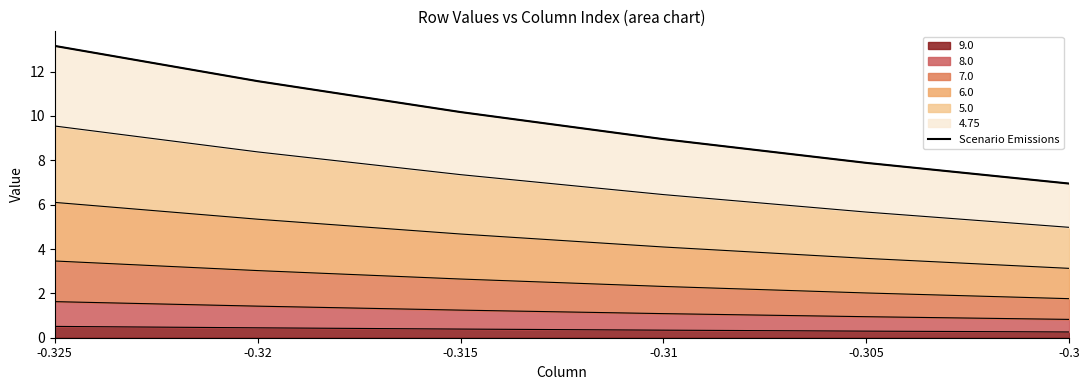

Approximately how many times larger is the value at -0.3 compared to -0.325?

0.5